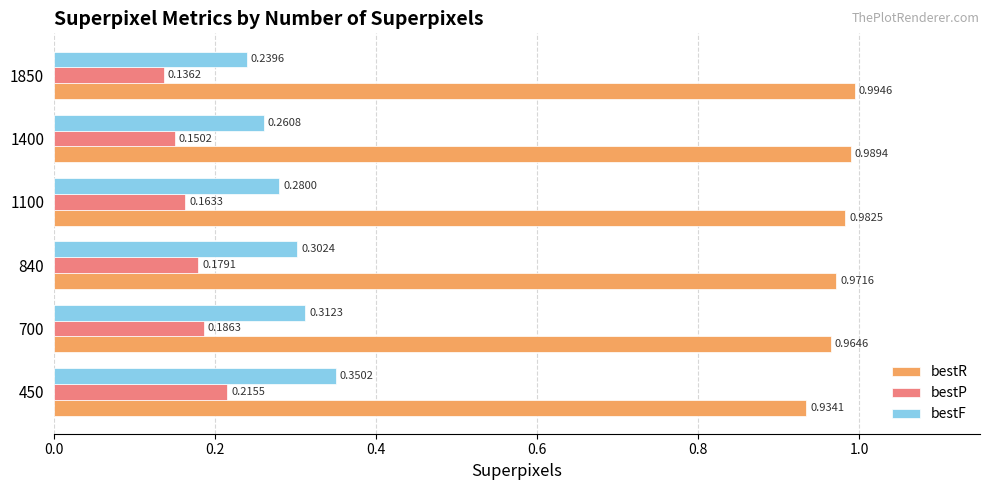

Which series has the widest spread of values?

bestF